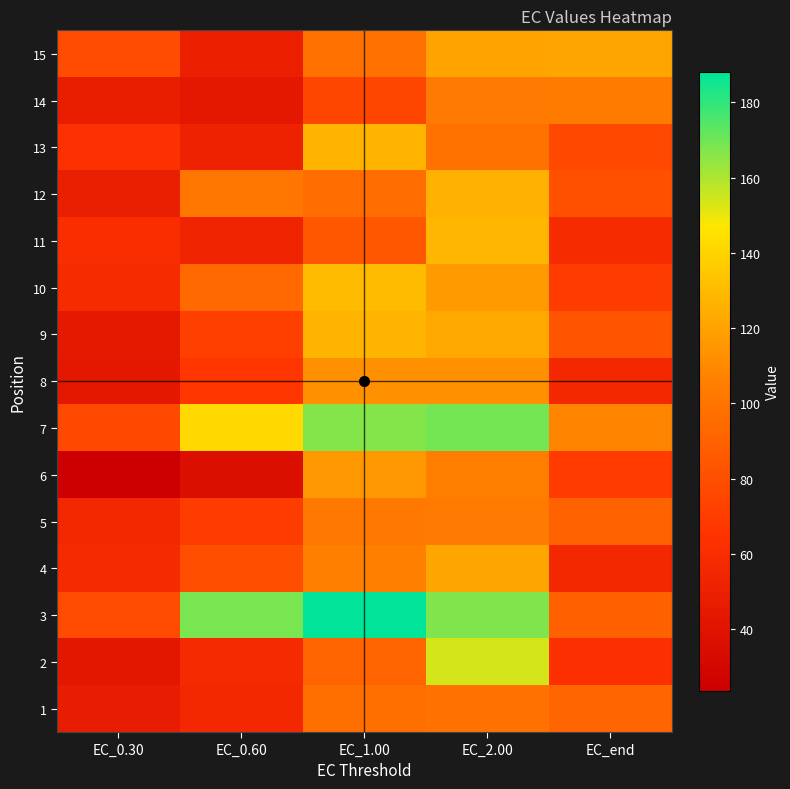

Rank the series at EC_1.00 from highest to lowest value.

3, 7, 10, 9, 13, 6, 8, 4, 5, 15, 1, 12, 2, 11, 14